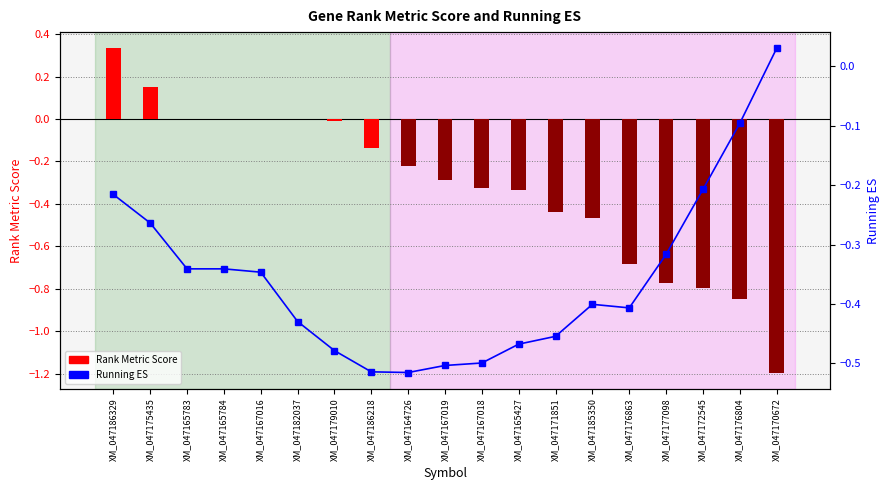

How many data points in RANK METRIC SCORE are less than 0?

13